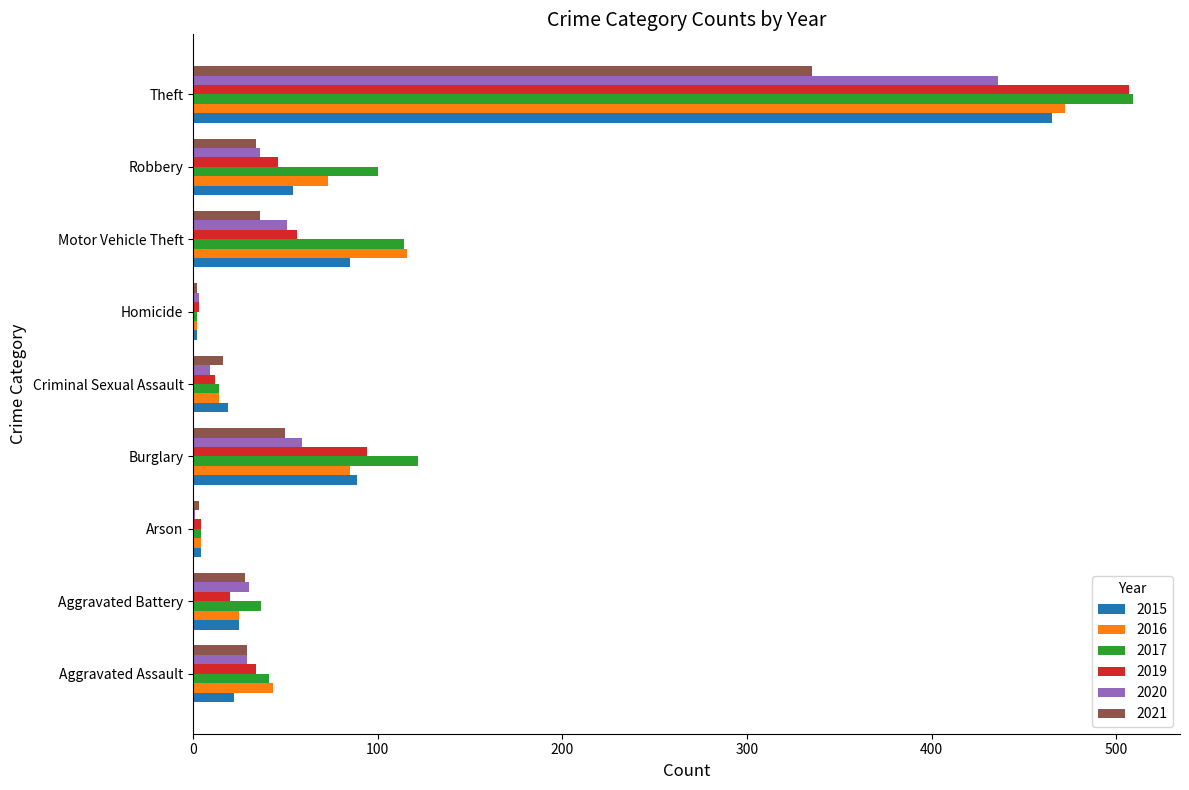

What is the sum of the 2019 values at Burglary and Theft?

601